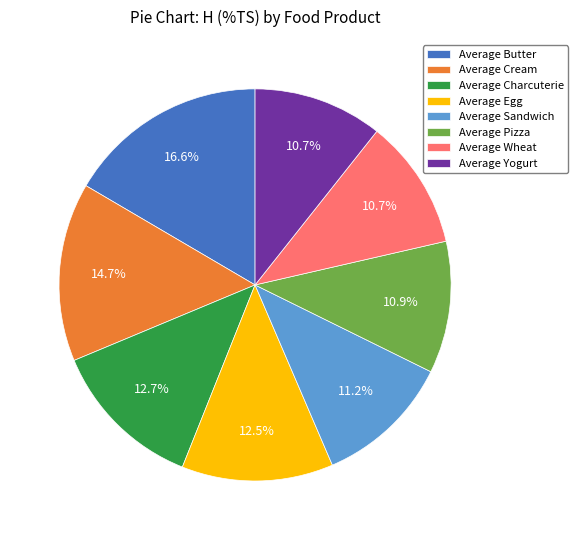

What is the ratio of the value at Average Cream to the value at Average Sandwich?

1.3